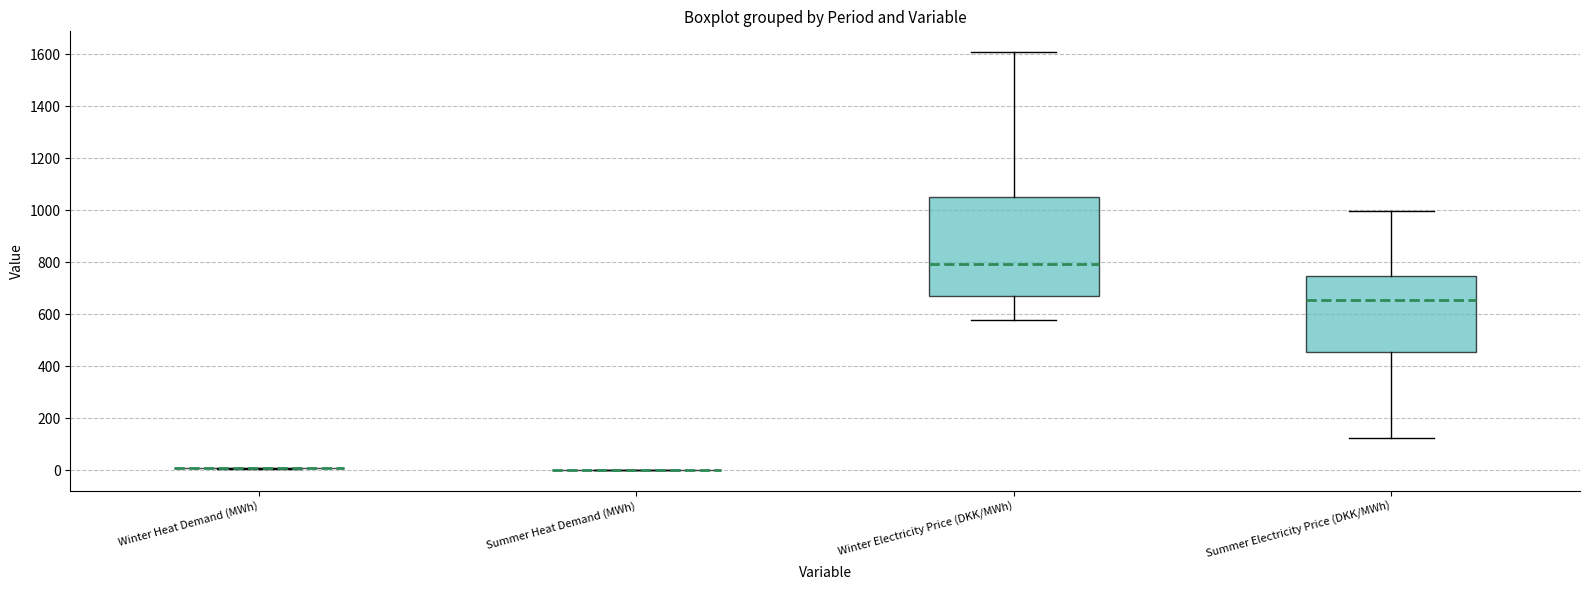

Reading left to right, transcribe this box plot: for each box, give where its median line is, the range the box spans, and where its two whiskers end, as read against the y-axis. The values are not printed on the chart, so give them approximately, as read against the axis.

Winter Heat Demand (MWh): box collapsed to a line at 0, whiskers 0 to 0
Summer Heat Demand (MWh): box collapsed to a line at 0, whiskers 0 to 0
Winter Electricity Price (DKK/MWh): median 800, box 660 to 1060, whiskers 580 to 1600
Summer Electricity Price (DKK/MWh): median 660, box 460 to 740, whiskers 120 to 1000